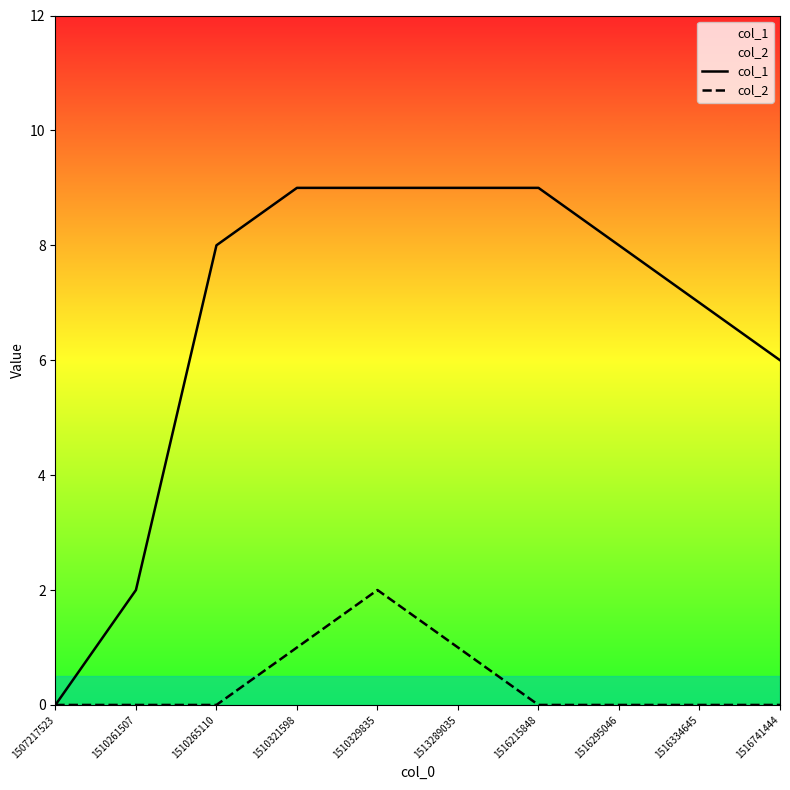

How many interior local peaks does the col_2 series have?

1